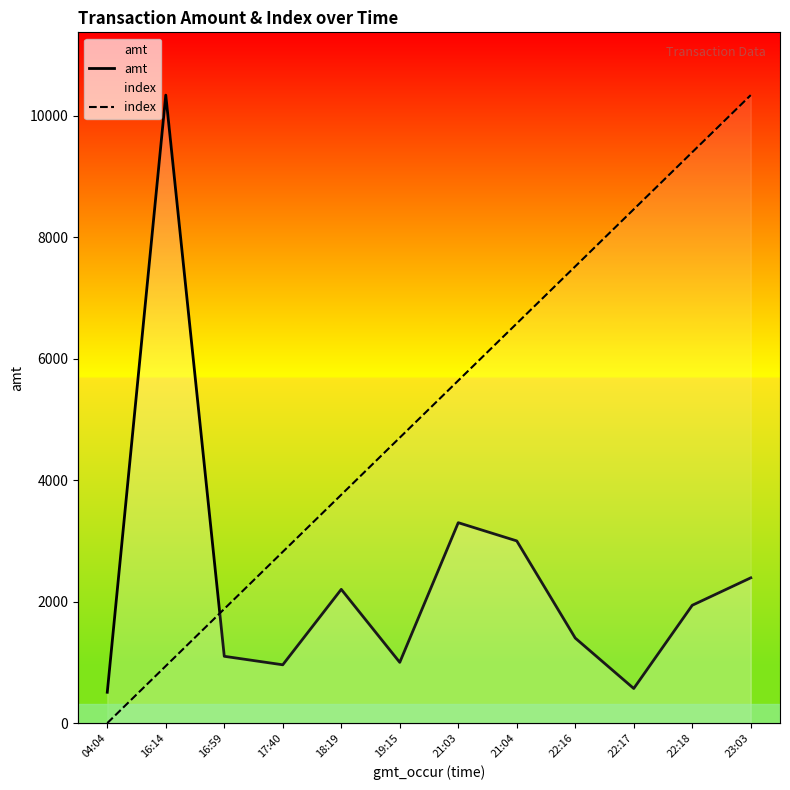

How many intersections are there between index and amt?

1